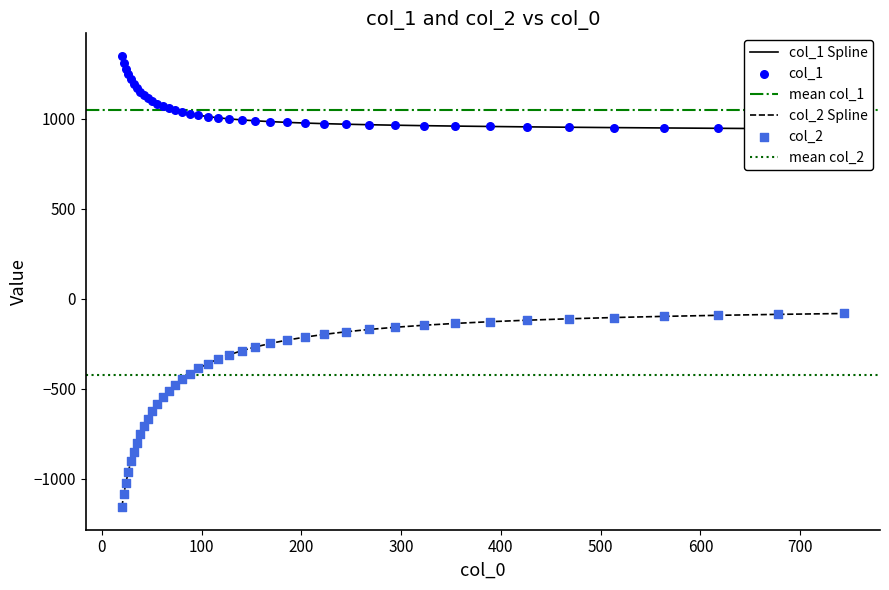

Which series has the largest total across all categories?

col_1